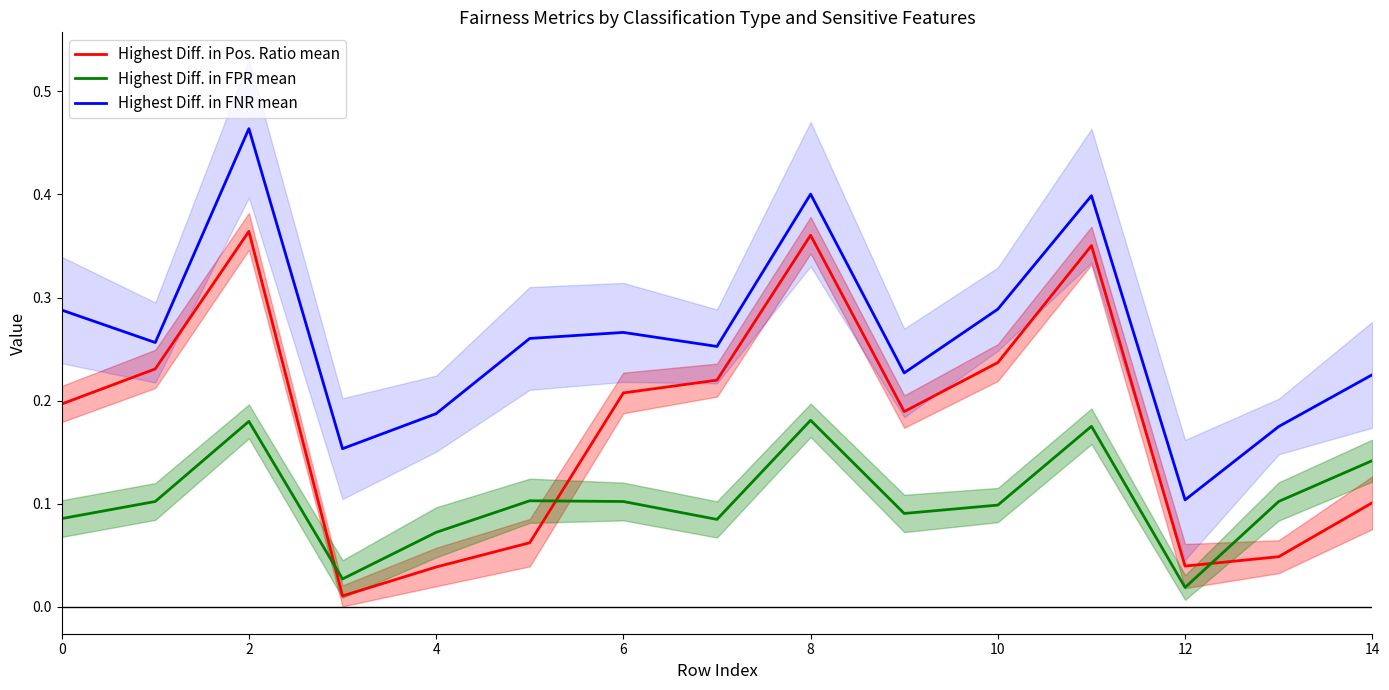

Rank the series by their average value, from lowest to highest.

Highest Diff. in FPR mean, Highest Diff. in Pos. Ratio mean, Highest Diff. in FNR mean